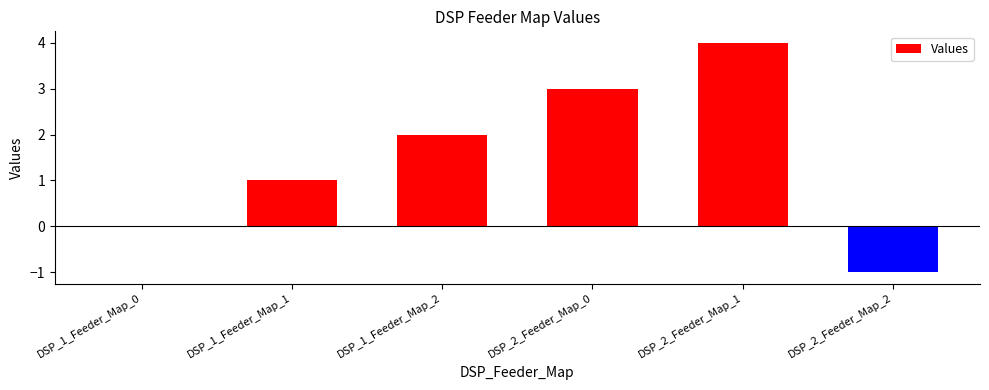

True or false: the data shows 7 at DSP_2_Feeder_Map_1.

False